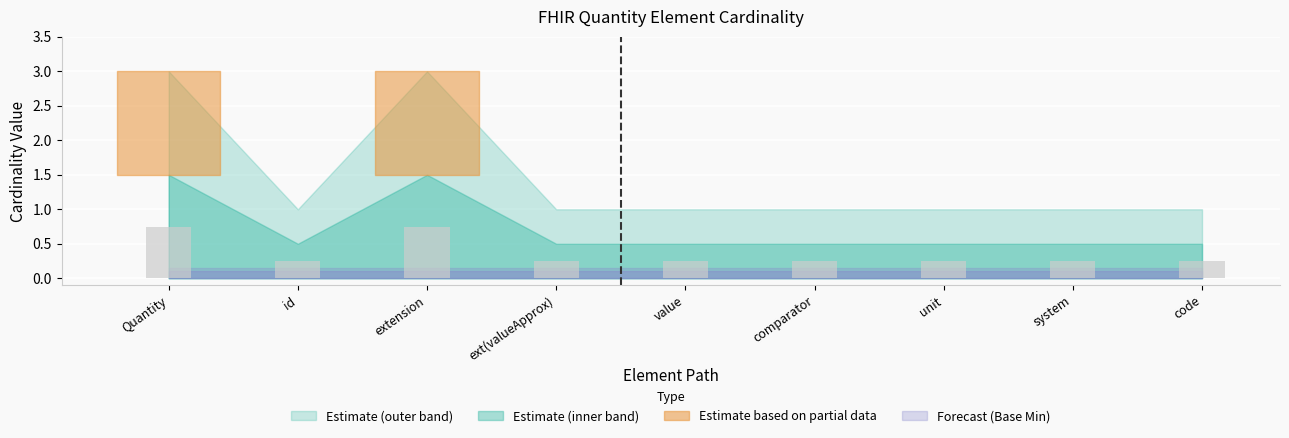

What is the sum of the values at extension and system?

1.0